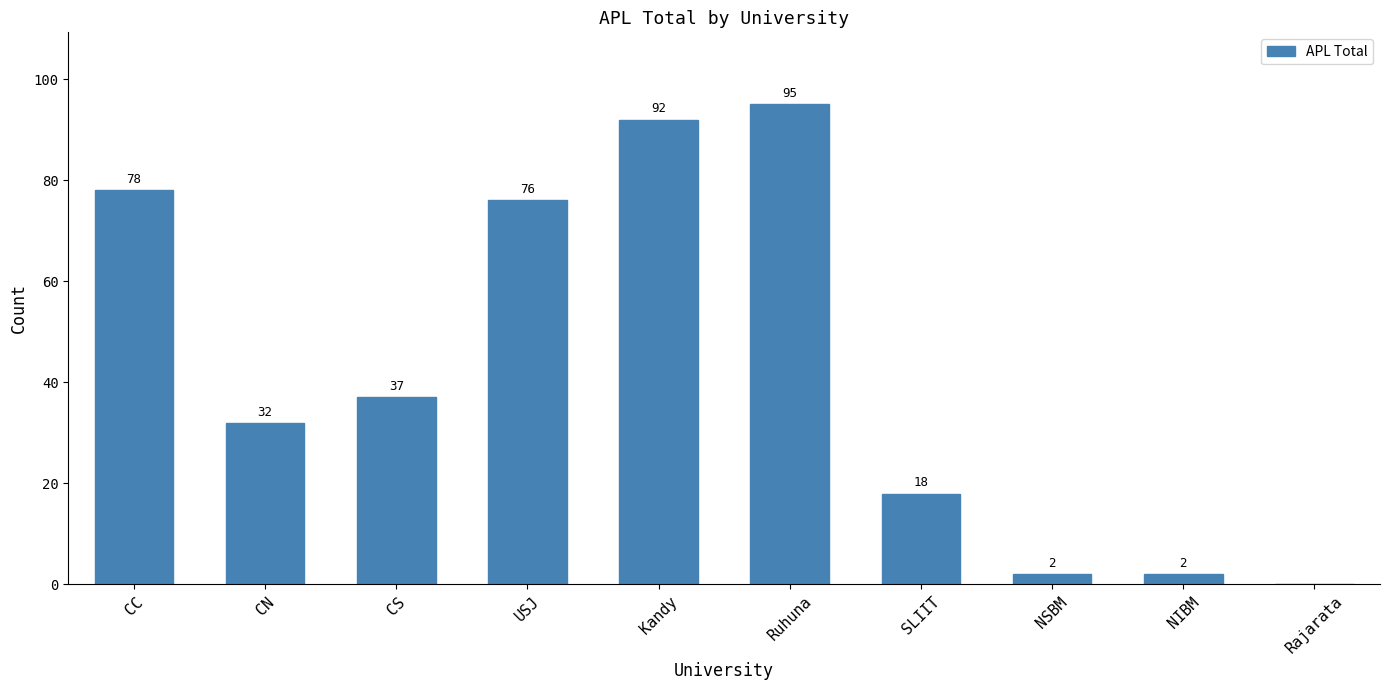

Where is the data nearest to the value 47?

CS